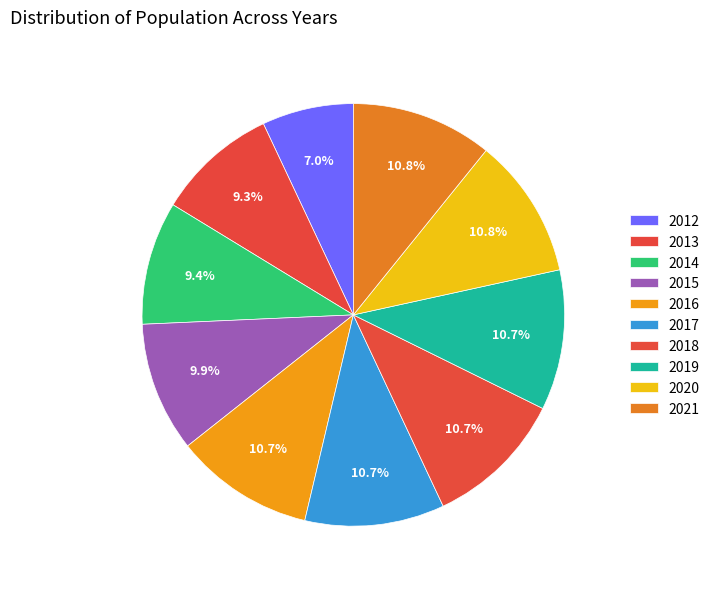

Count the number of slices in the pie.

10